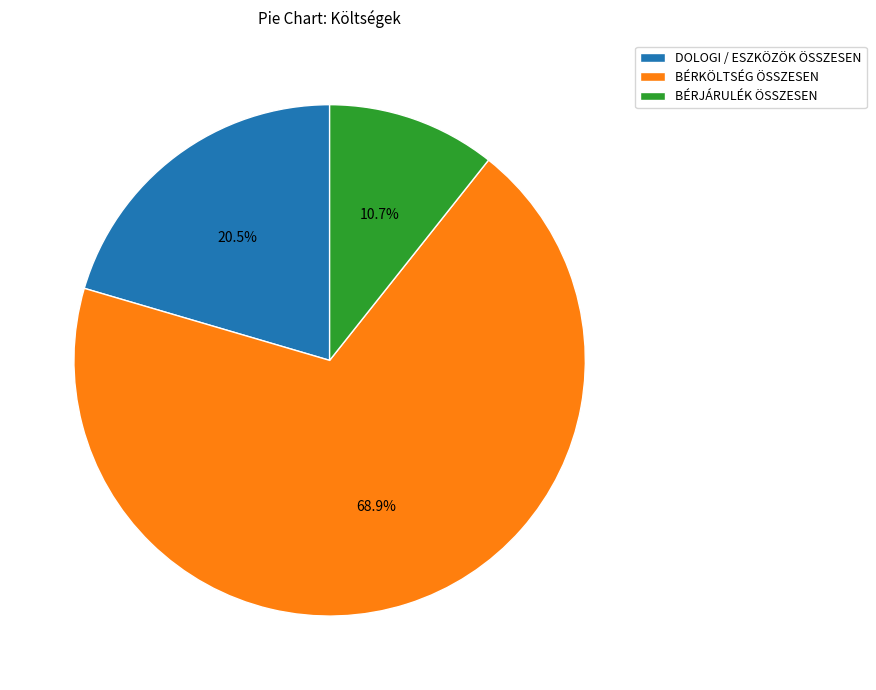

How many slices are in this pie chart?

3